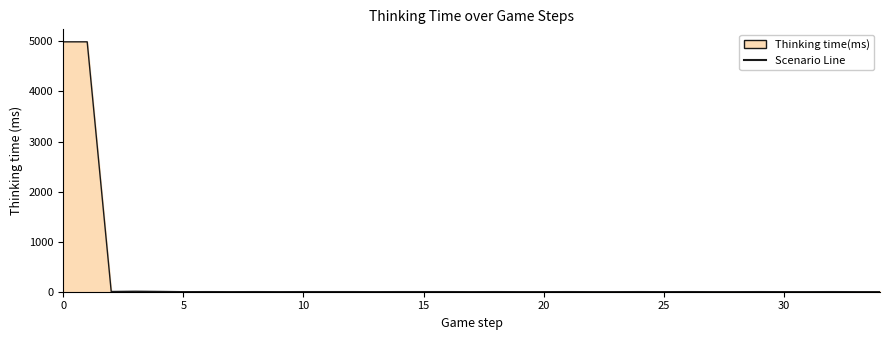

What is the difference between the maximum and minimum values?

4991